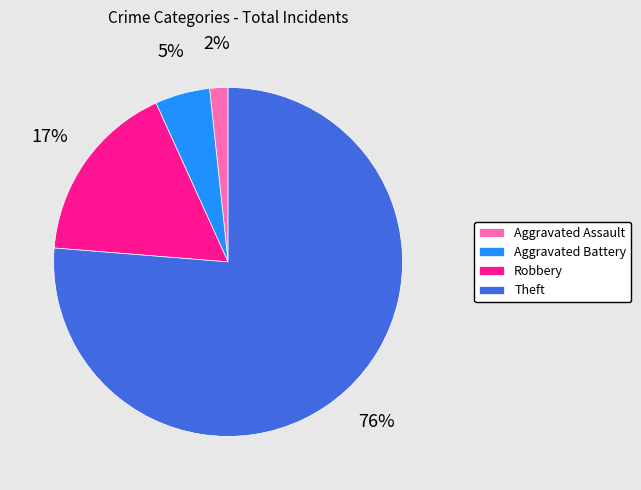

Between Aggravated Assault and Aggravated Battery, which is larger?

Aggravated Battery